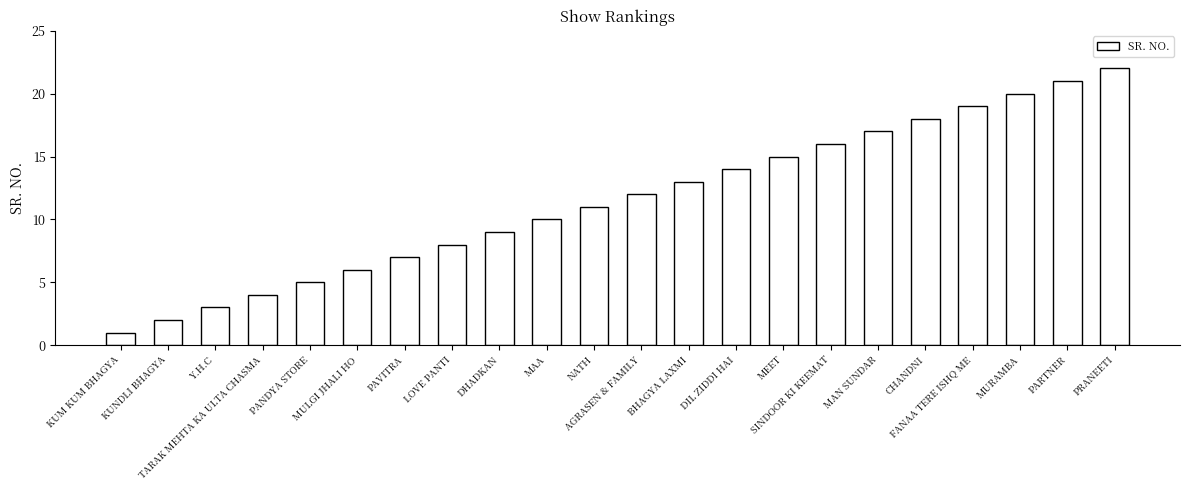

What is the difference between the maximum and minimum values?

21